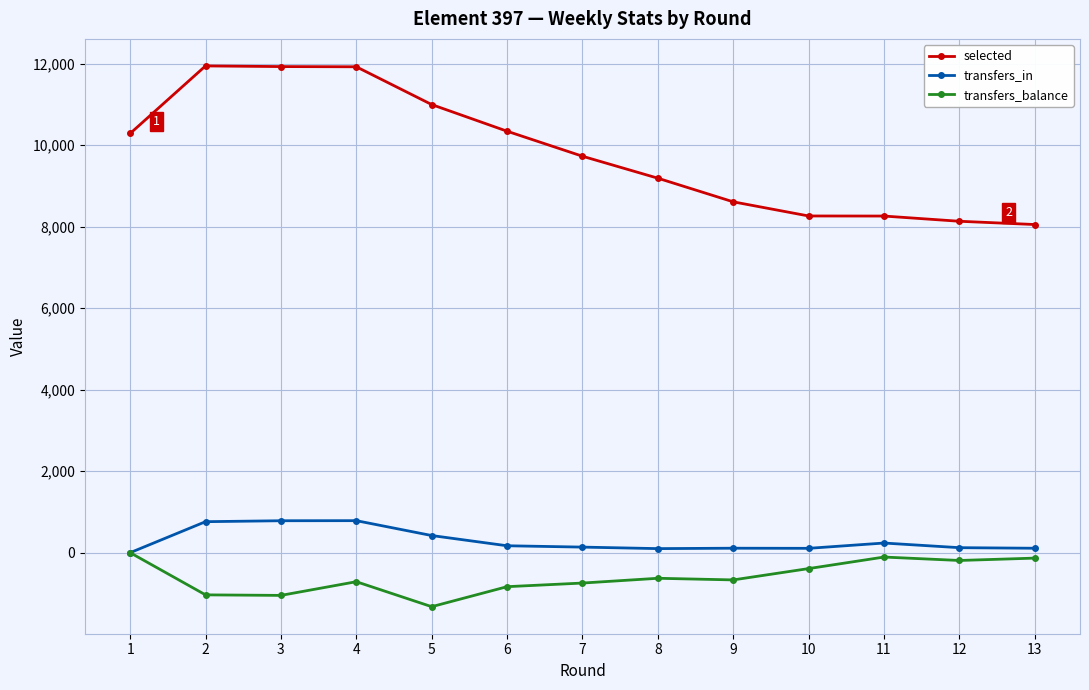

Is it true that selected equals 11929 at 3?

True